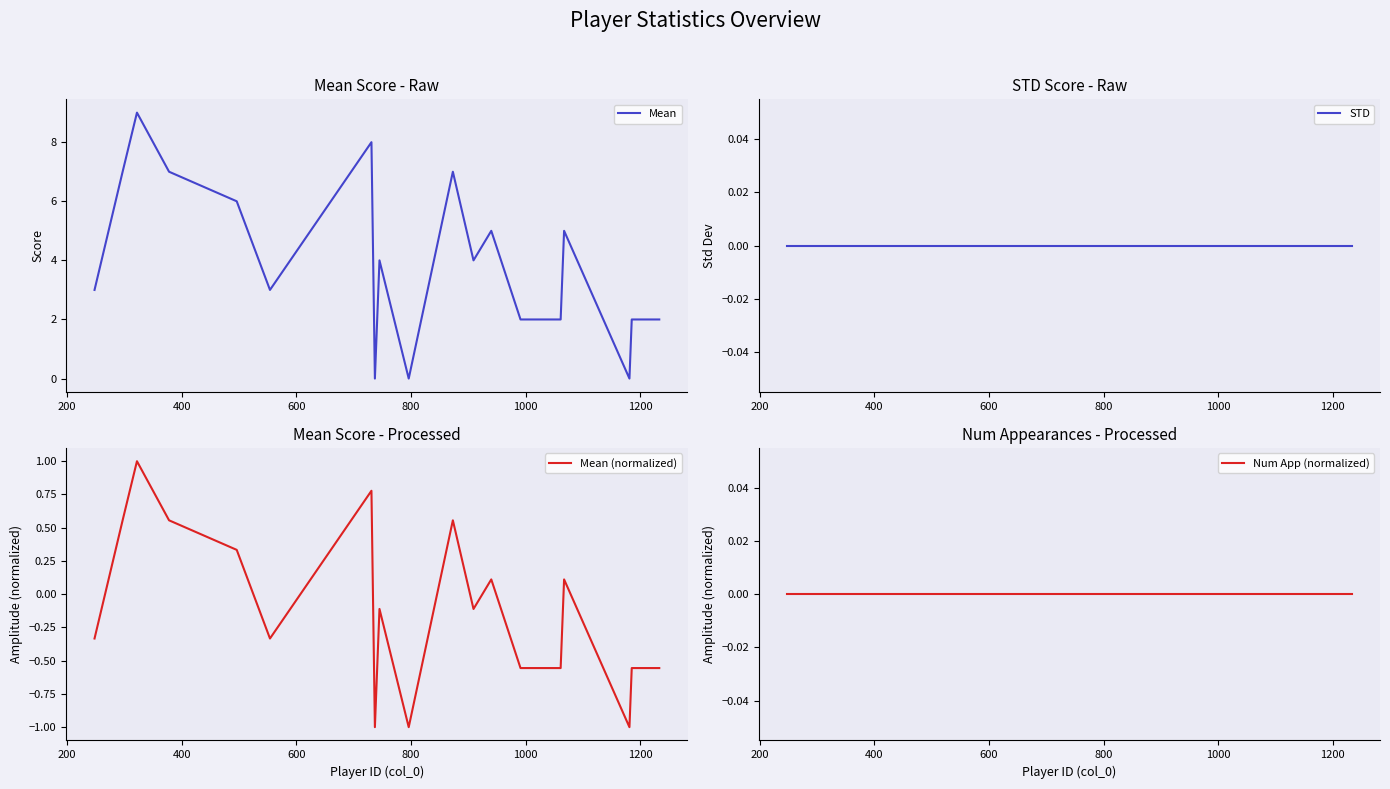

How many lines are shown in the chart?

4